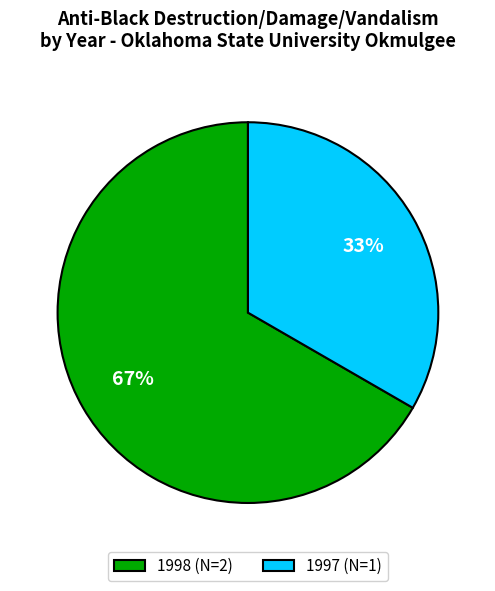

Approximately how many times larger is the value at 1998 (N=2) compared to 1997 (N=1)?

2.0